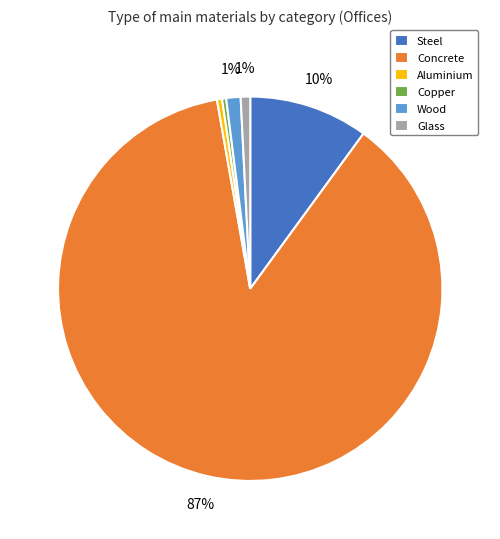

True or false: Copper accounts for 0% of the total.

True